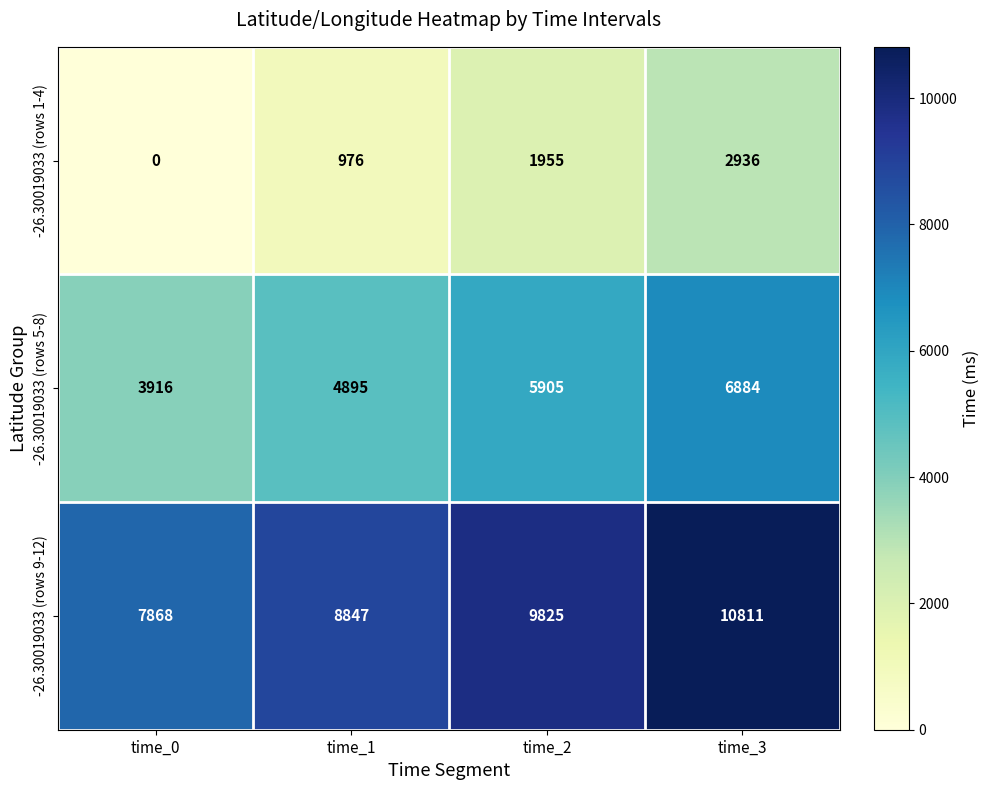

Count the -26.30019033 (rows 1-4) values in the range 976 to 2936.

3